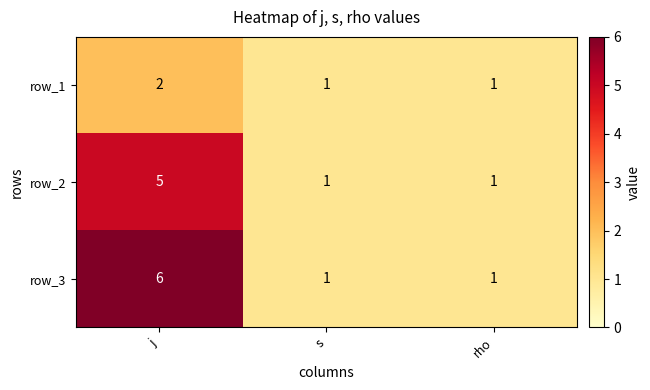

Reading left to right, what are all the values shown in this chart?

row_1: j=2	s=1	rho=1
row_2: j=5	s=1	rho=1
row_3: j=6	s=1	rho=1